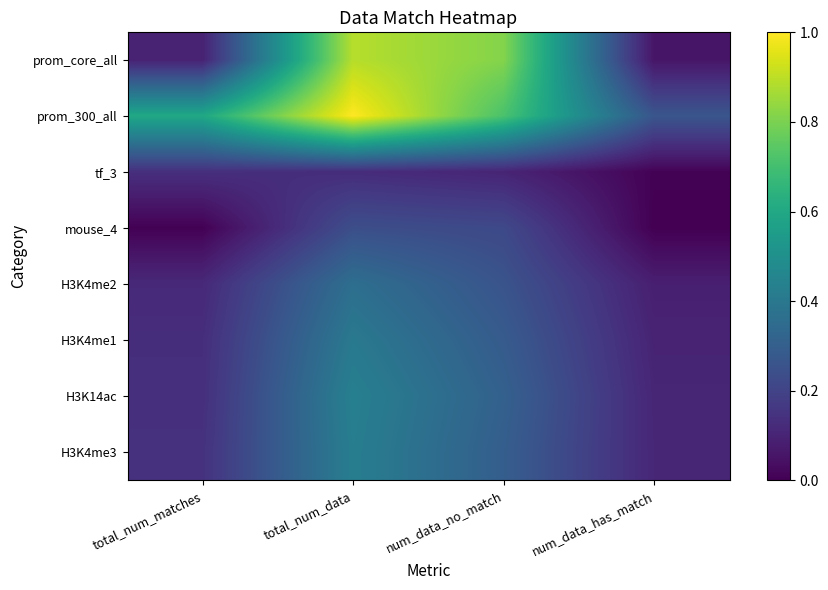

Reading left to right, list all the values displayed in this chart.

prom_core_all: total_num_matches=0.1	total_num_data=0.9	num_data_no_match=0.8	num_data_has_match=0.1
prom_300_all: total_num_matches=0.6	total_num_data=1.0	num_data_no_match=0.7	num_data_has_match=0.3
tf_3: total_num_matches=0.1	total_num_data=0.1	num_data_no_match=0.1	num_data_has_match=0.0
mouse_4: total_num_matches=0.0	total_num_data=0.2	num_data_no_match=0.2	num_data_has_match=0.0
H3K4me2: total_num_matches=0.1	total_num_data=0.4	num_data_no_match=0.3	num_data_has_match=0.1
H3K4me1: total_num_matches=0.1	total_num_data=0.4	num_data_no_match=0.3	num_data_has_match=0.1
H3K14ac: total_num_matches=0.1	total_num_data=0.4	num_data_no_match=0.3	num_data_has_match=0.1
H3K4me3: total_num_matches=0.1	total_num_data=0.4	num_data_no_match=0.3	num_data_has_match=0.1